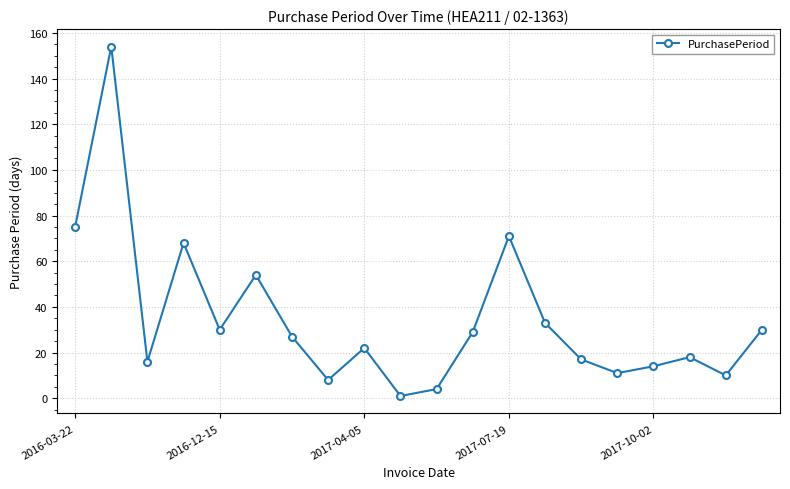

What is the greatest value displayed?

154